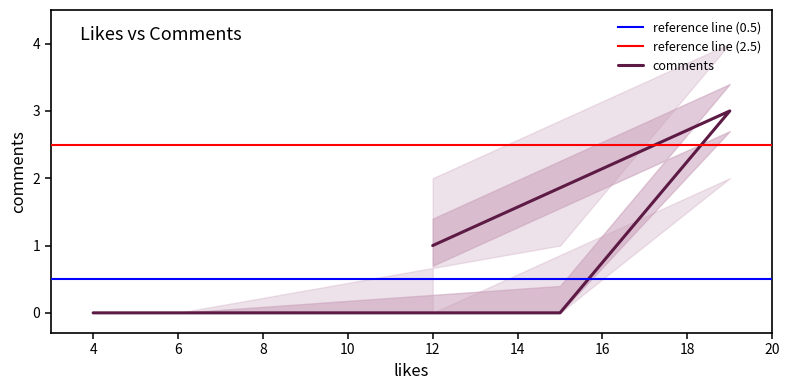

The chart shows a value of 1 at 15. True or false?

False